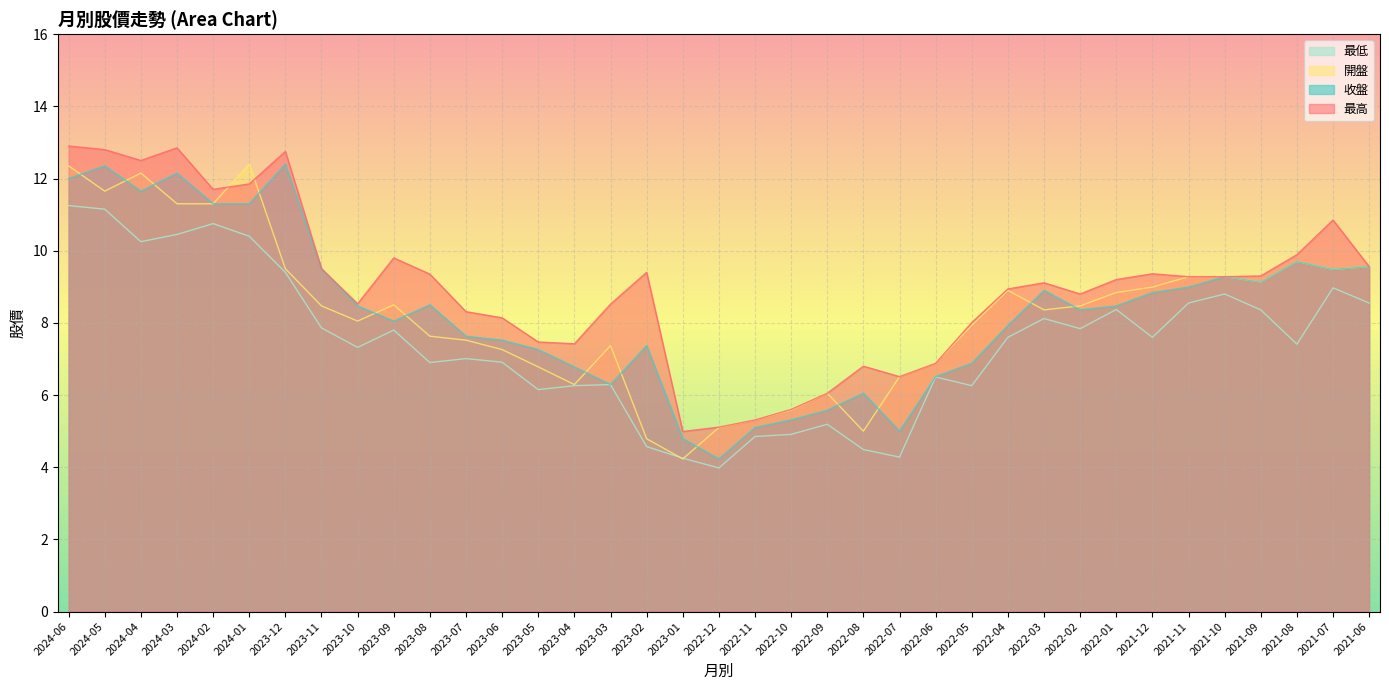

What position from the left is 2022-01?

30